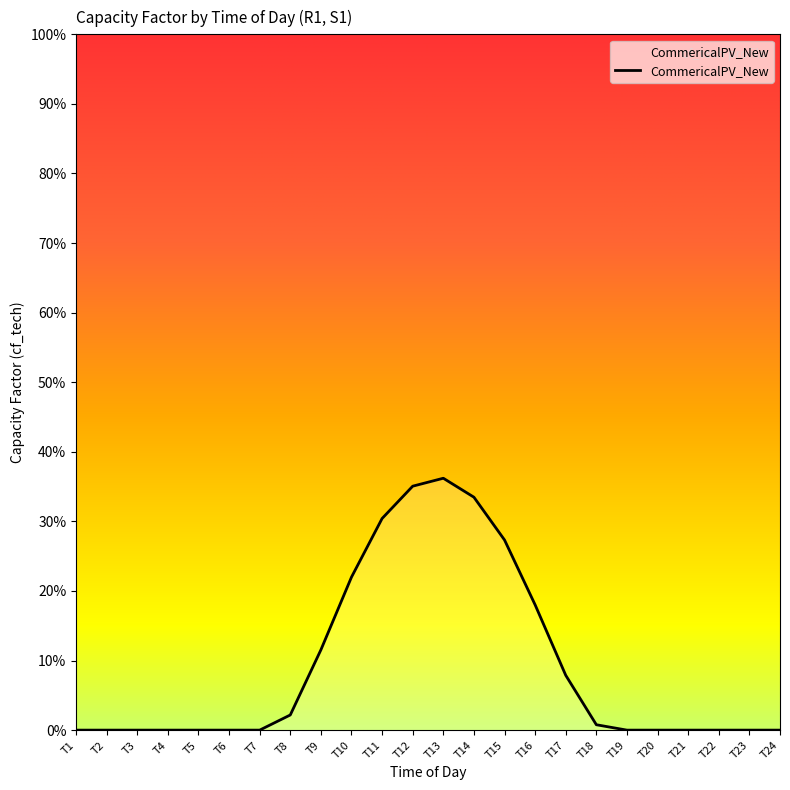

Does the chart display data point markers on the line(s)?

No